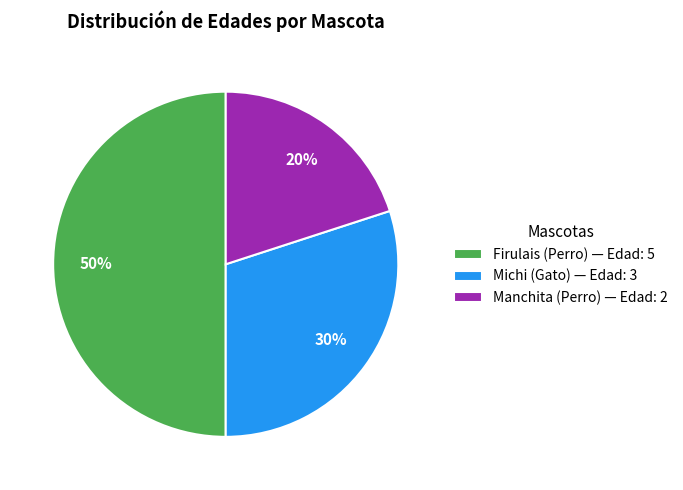

Rank the categories by value from lowest to highest.

Manchita (Perro), Michi (Gato), Firulais (Perro)